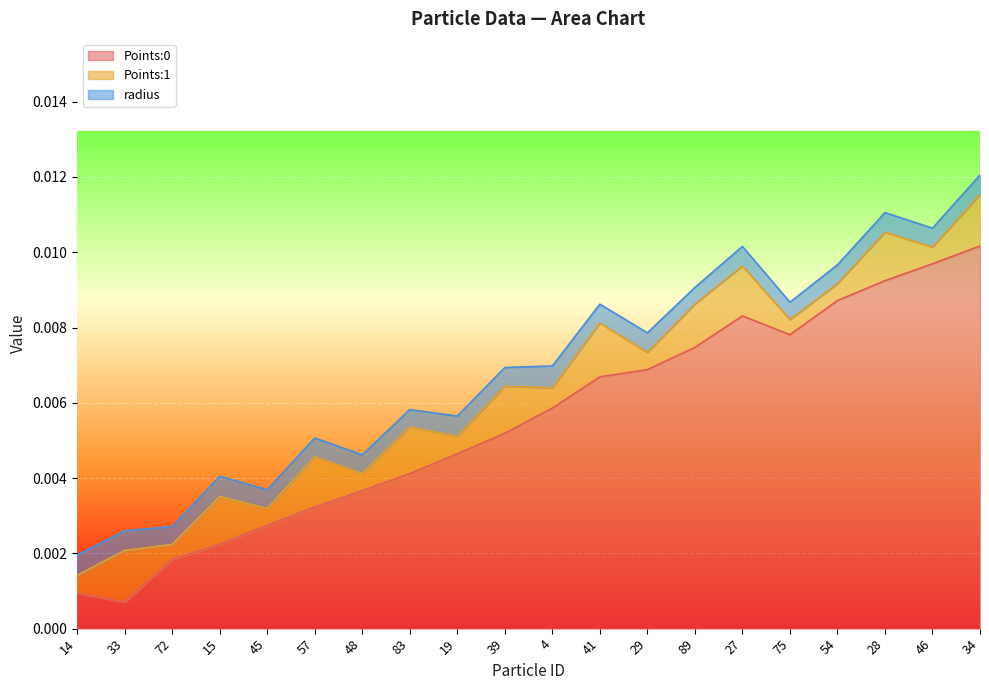

At which category is the sum across all series the highest?

34